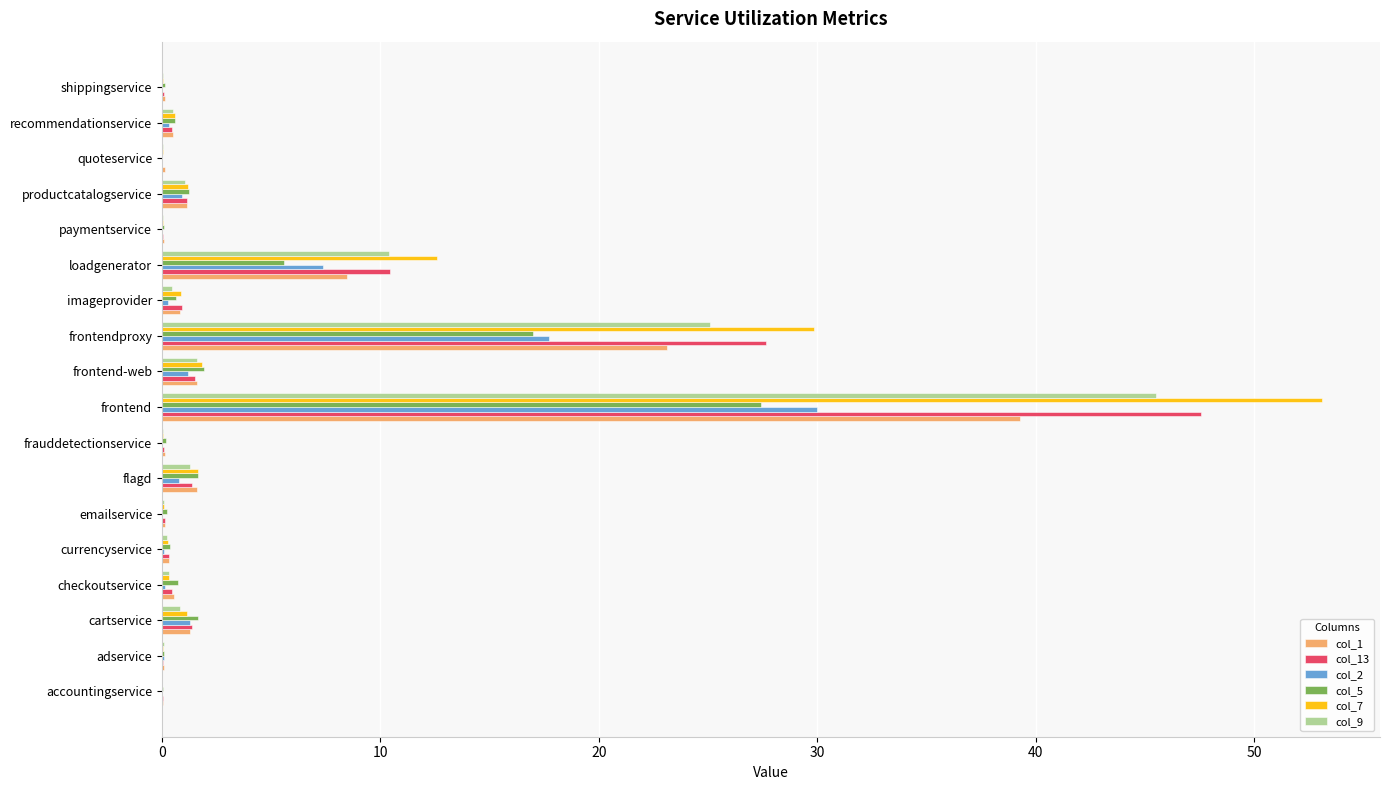

True or false: col_2 has a value of 7.4 at loadgenerator.

True